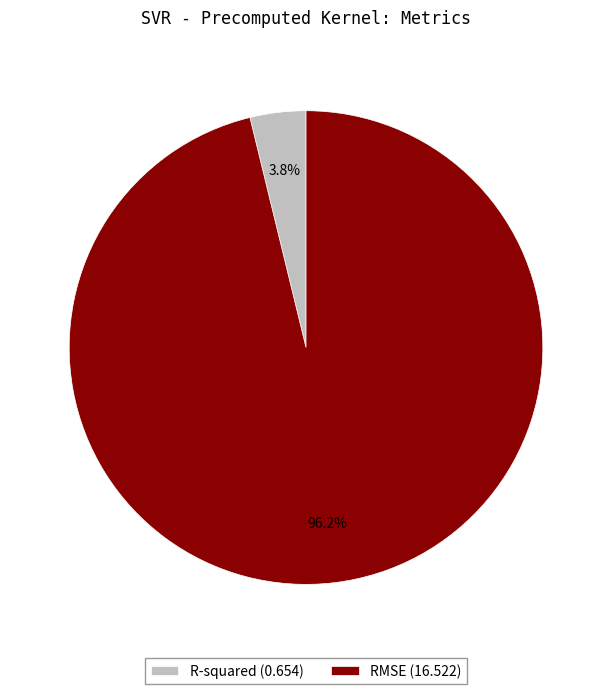

What is the total percentage of RMSE and R-squared?

100.0%